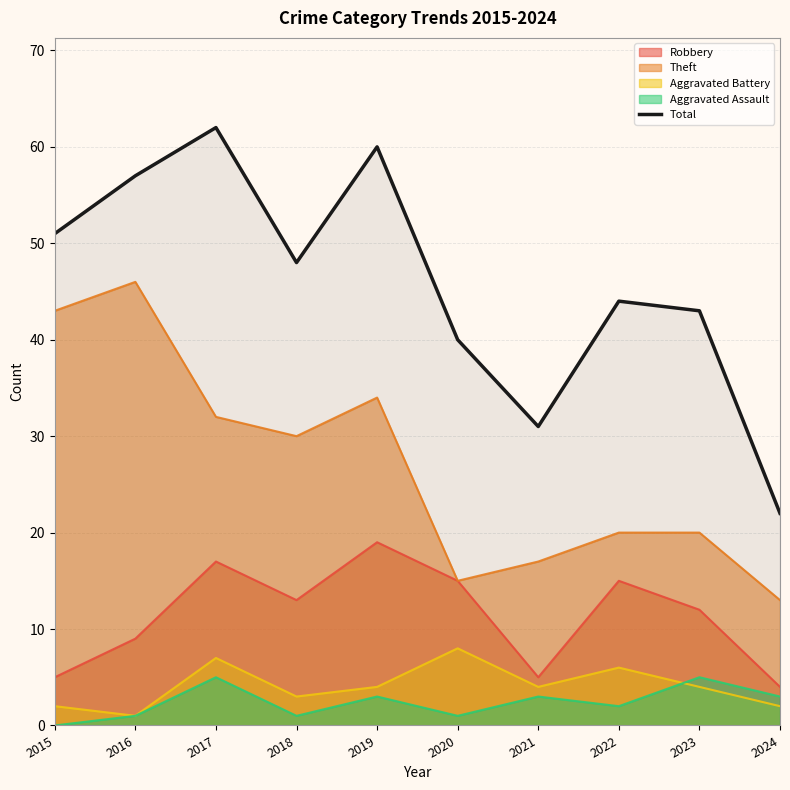

What is the change in value from 2016 to 2019?

+3